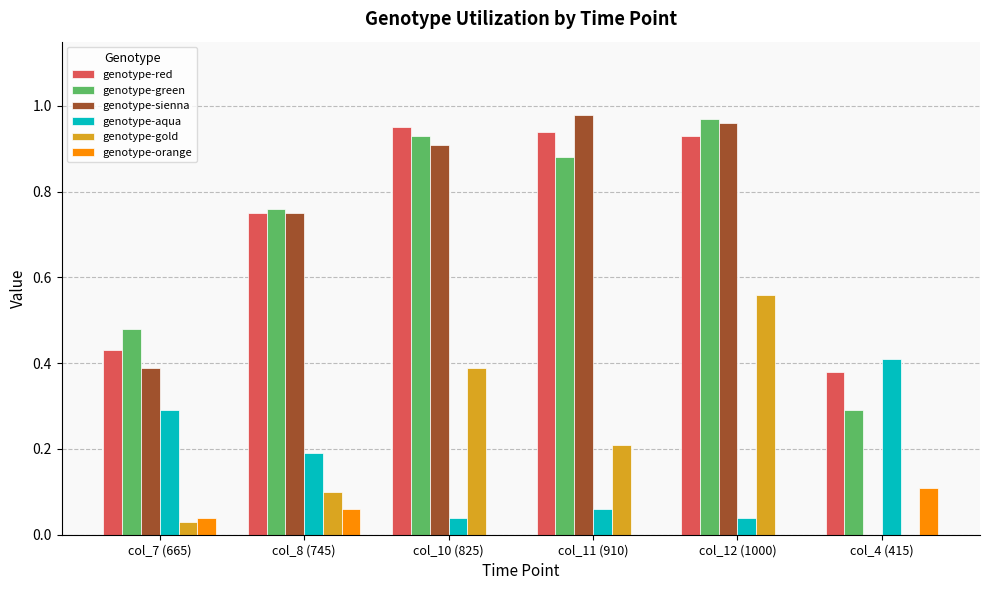

What is the sum of all genotype-green values?

4.3